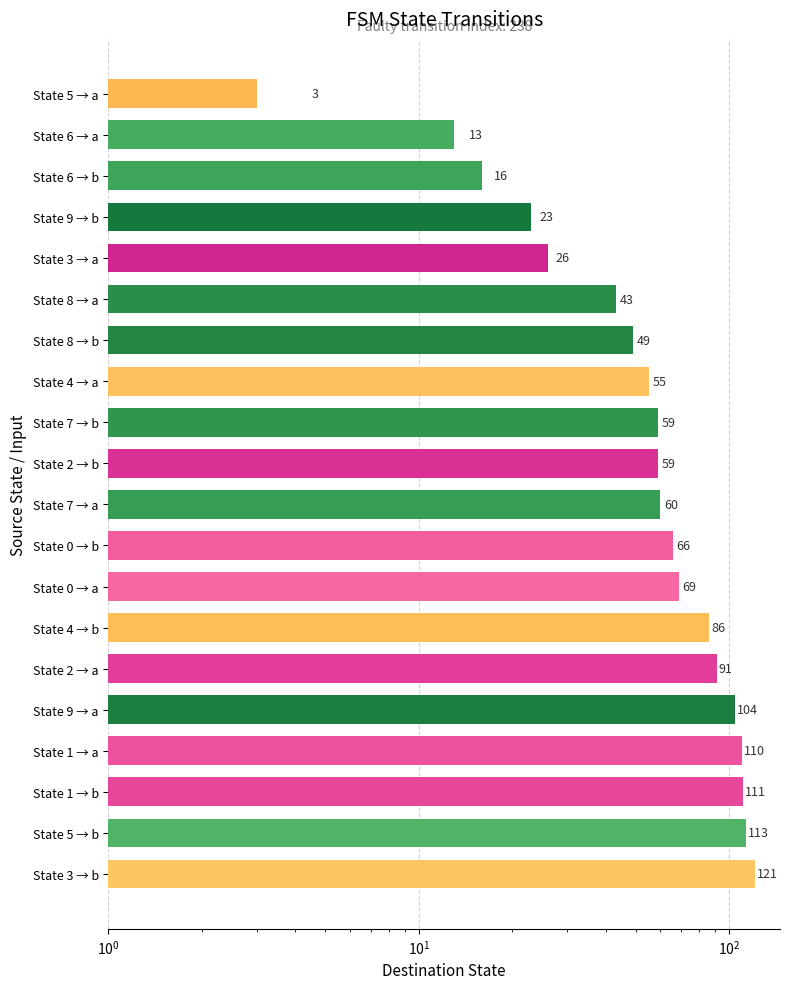

Reading left to right, list all the values displayed in this chart.

121	113	111	110	104	91	86	69	66	60	59	59	55	49	43	26	23	16	13	3